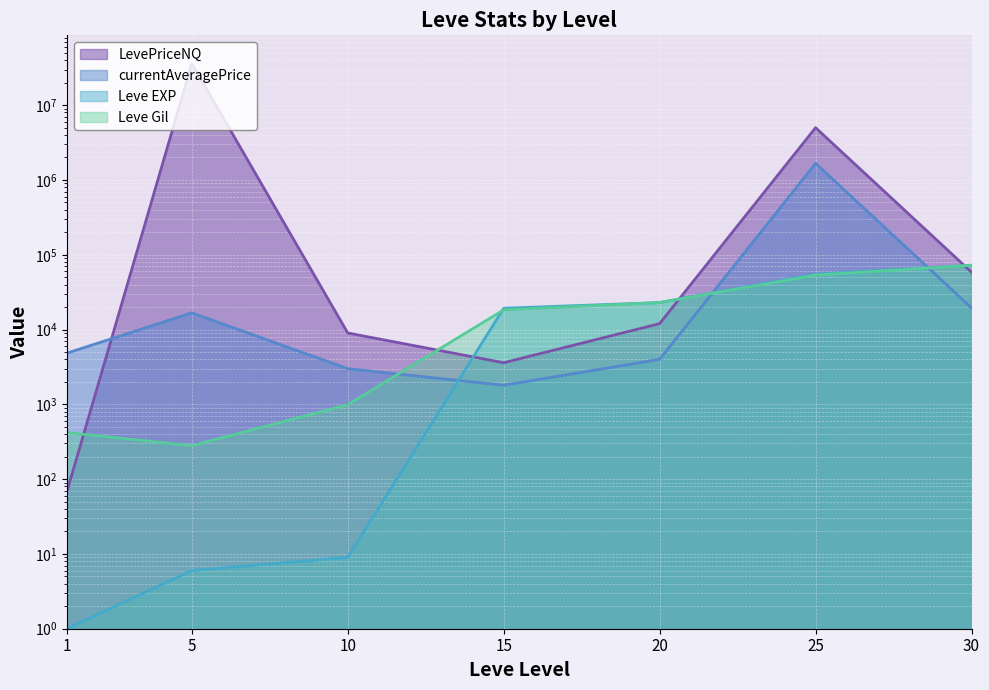

Where does the currentAveragePrice series first go above 4847?

5